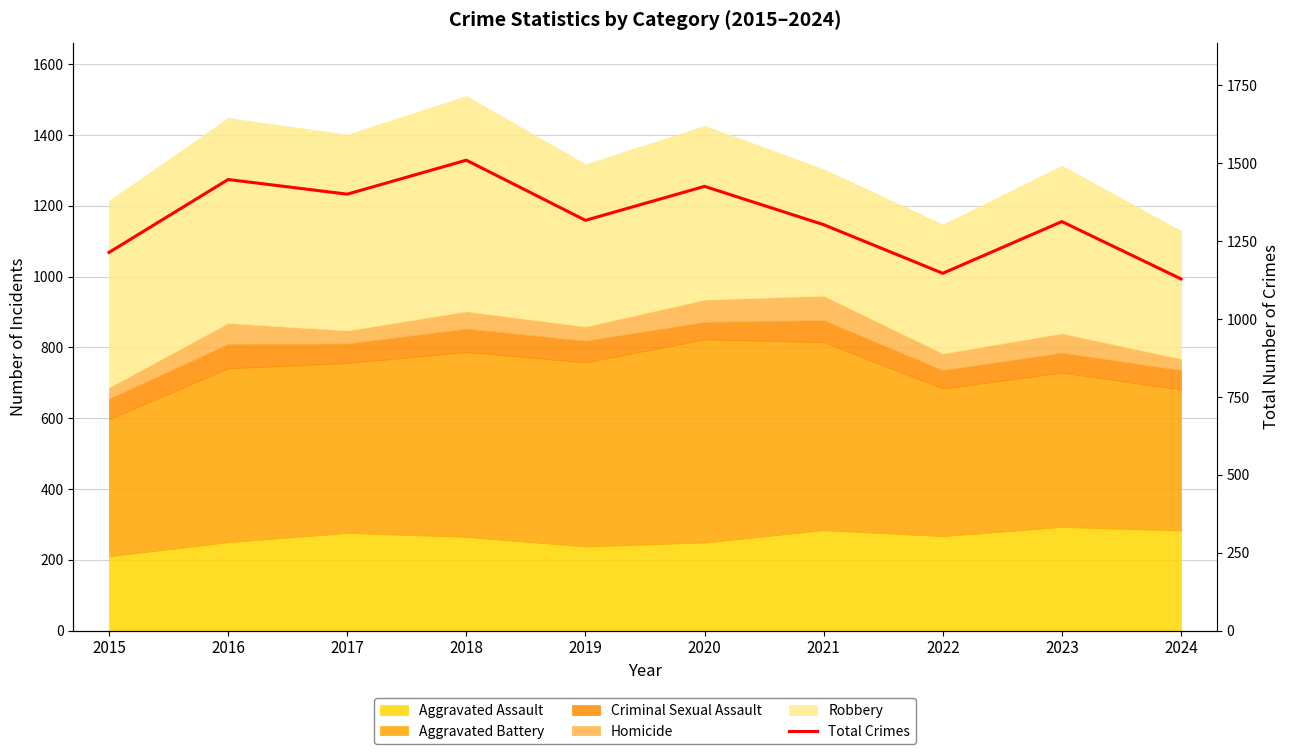

List the labels in order of value, largest first.

2018, 2016, 2020, 2017, 2019, 2023, 2021, 2015, 2022, 2024